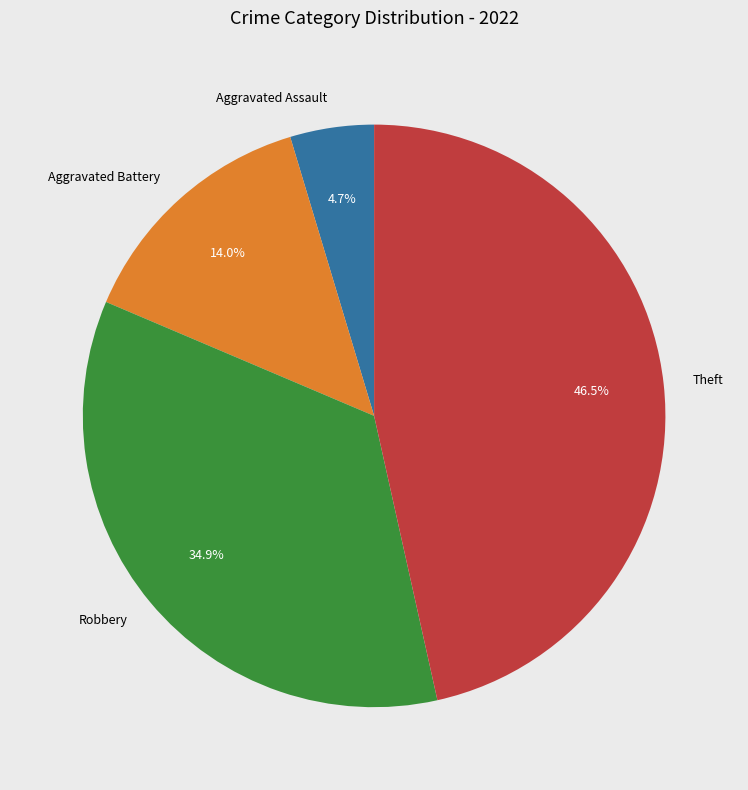

Which has a higher value, Aggravated Assault or Theft?

Theft